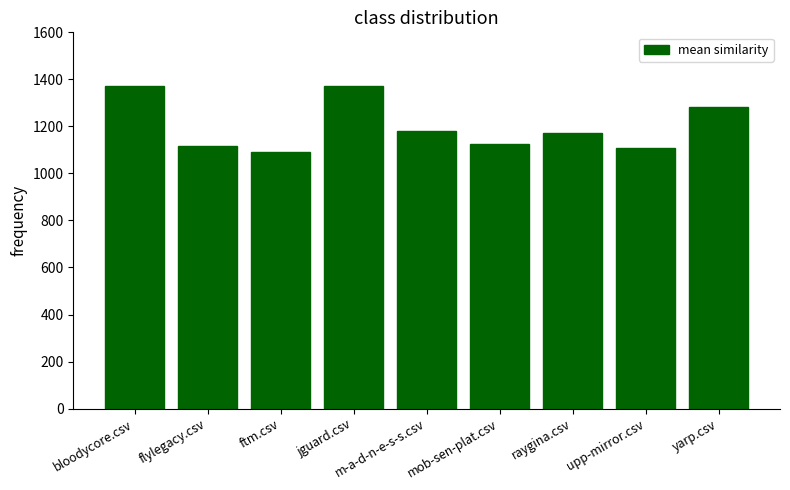

True or false: the data shows 436 at raygina.csv.

False